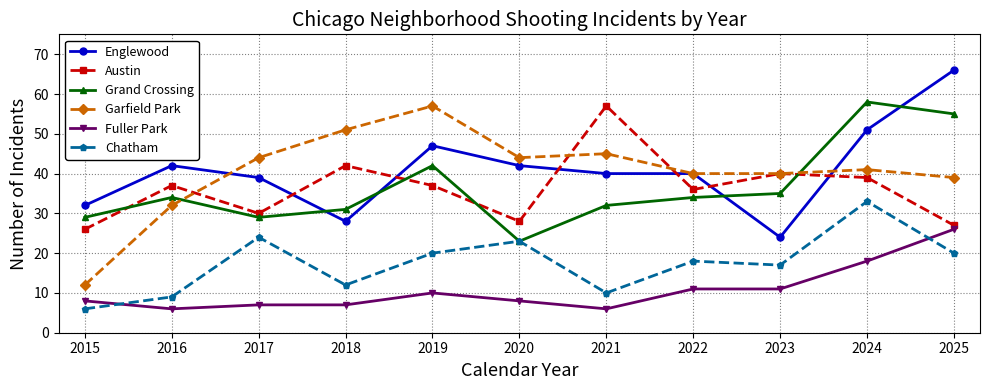

What is the difference between the Fuller Park values at 2019 and 2015?

2